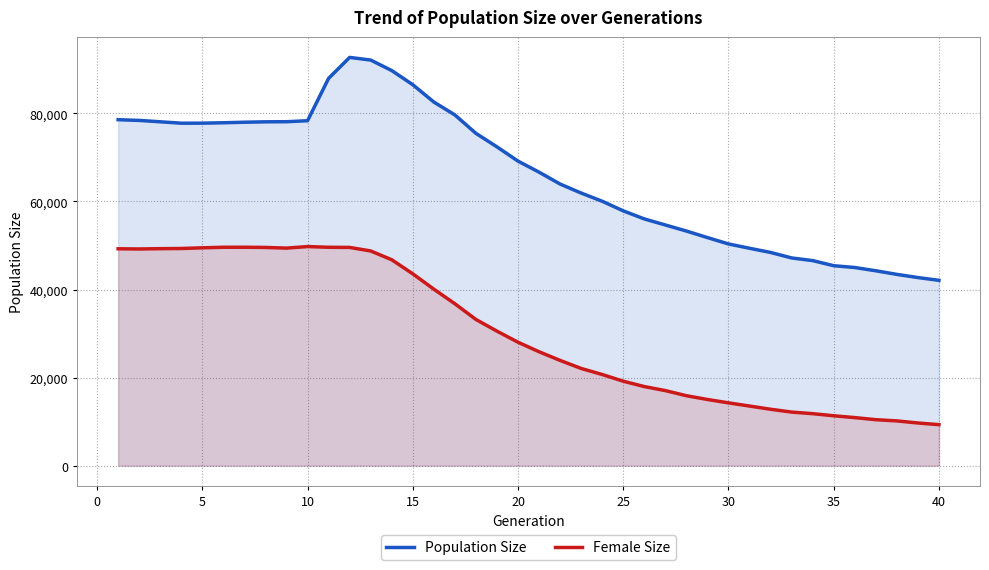

How many lines are shown in the chart?

2